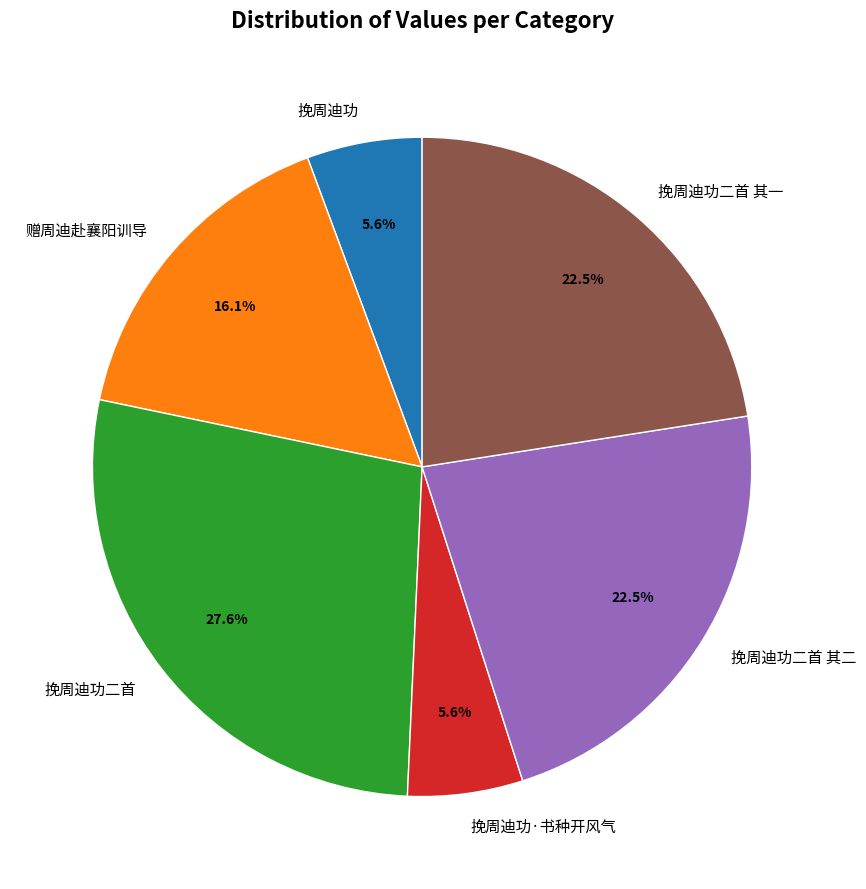

Which slice is the largest?

挽周迪功二首